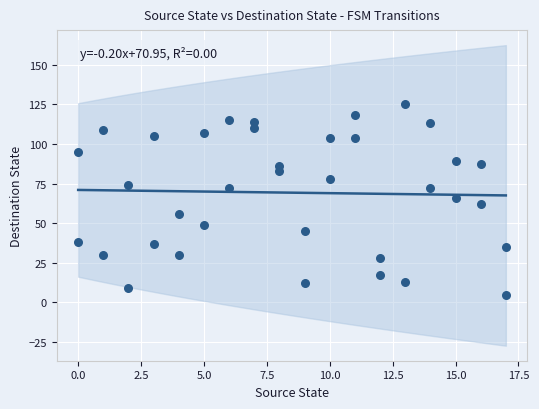

What is the range of Y values (max minus min)?

120